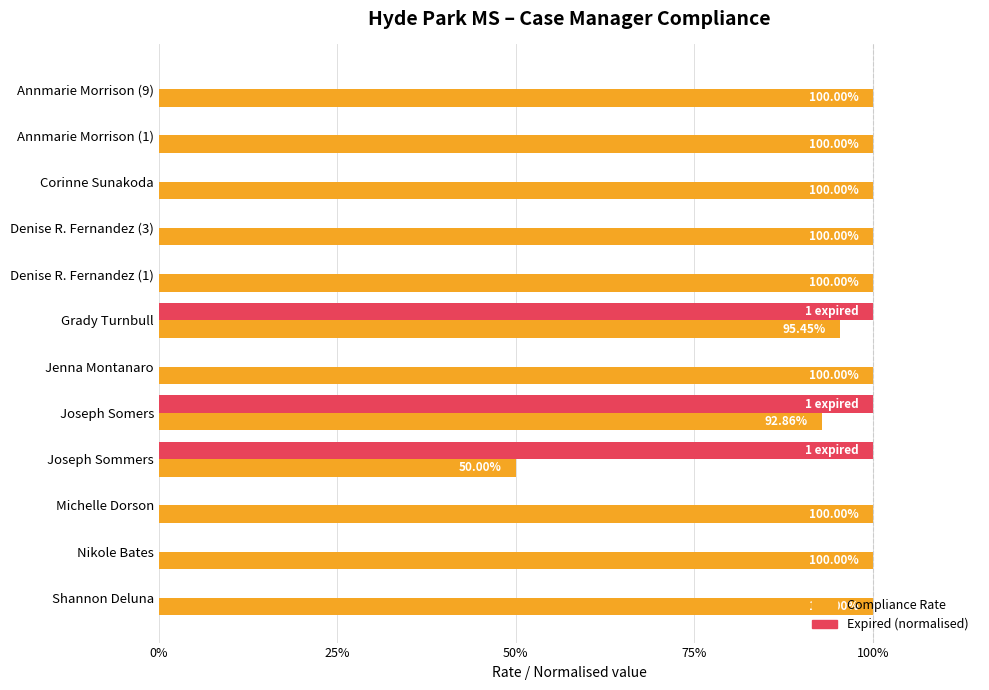

What are all the series names shown in the legend?

Compliance Rate, Expired (normalised)